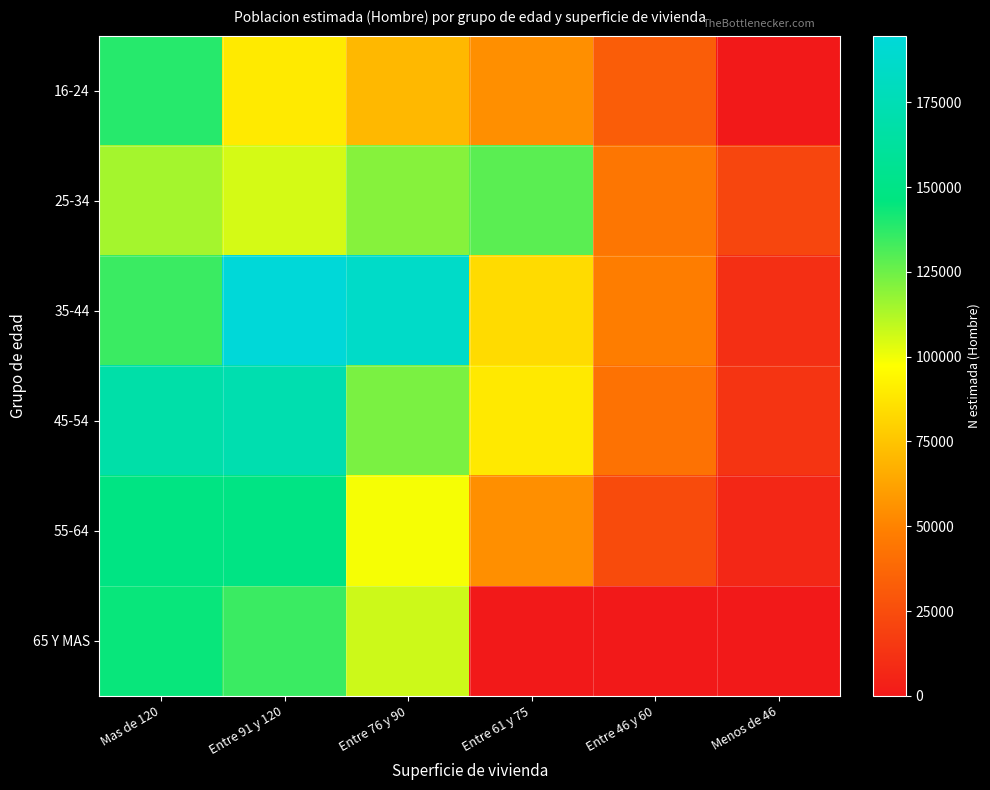

Which series has the largest total across all categories?

35-44